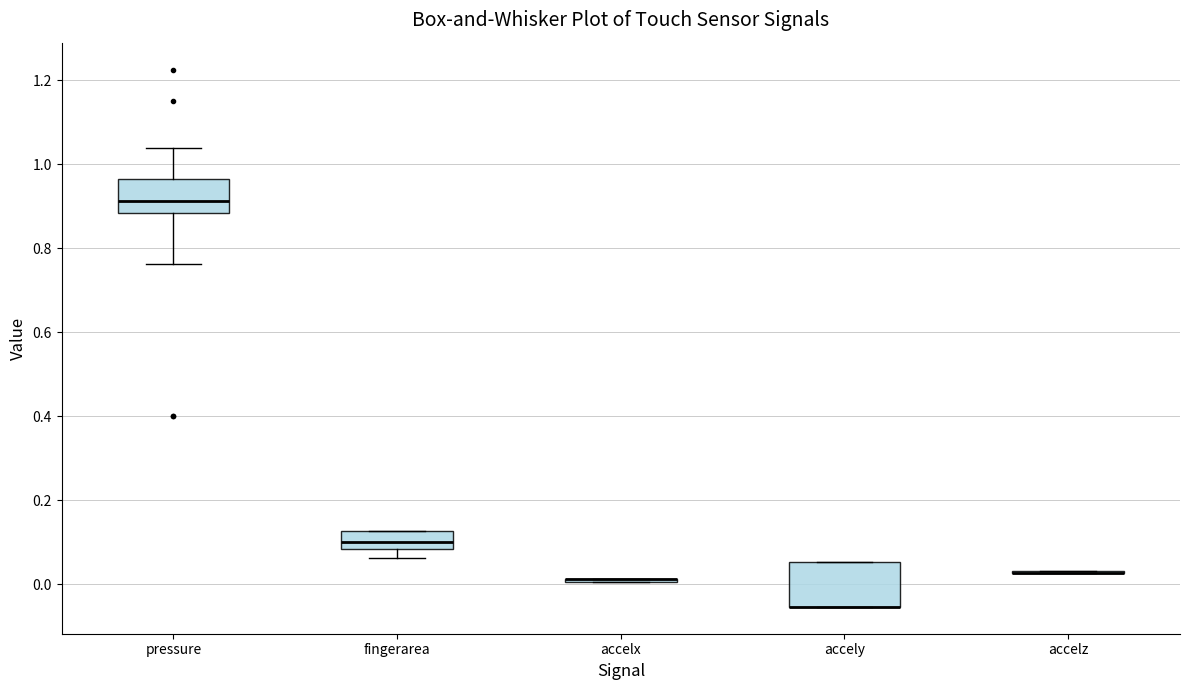

Reading left to right, transcribe this box plot: for each box, give where its median line is, the range the box spans, and where its two whiskers end, as read against the y-axis. The values are not printed on the chart, so give them approximately, as read against the axis.

pressure: median 0.92, box 0.88 to 0.96, whiskers 0.76 to 1.04
fingerarea: median 0.10, box 0.08 to 0.12, whiskers 0.06 to 0.12
accelx: box collapsed to a line at 0.02, whiskers 0.00 to 0.02
accely: median -0.06 (drawn on the box's lower edge), box -0.06 to 0.06, whiskers -0.06 to 0.06
accelz: box collapsed to a line at 0.02, whiskers 0.02 to 0.04